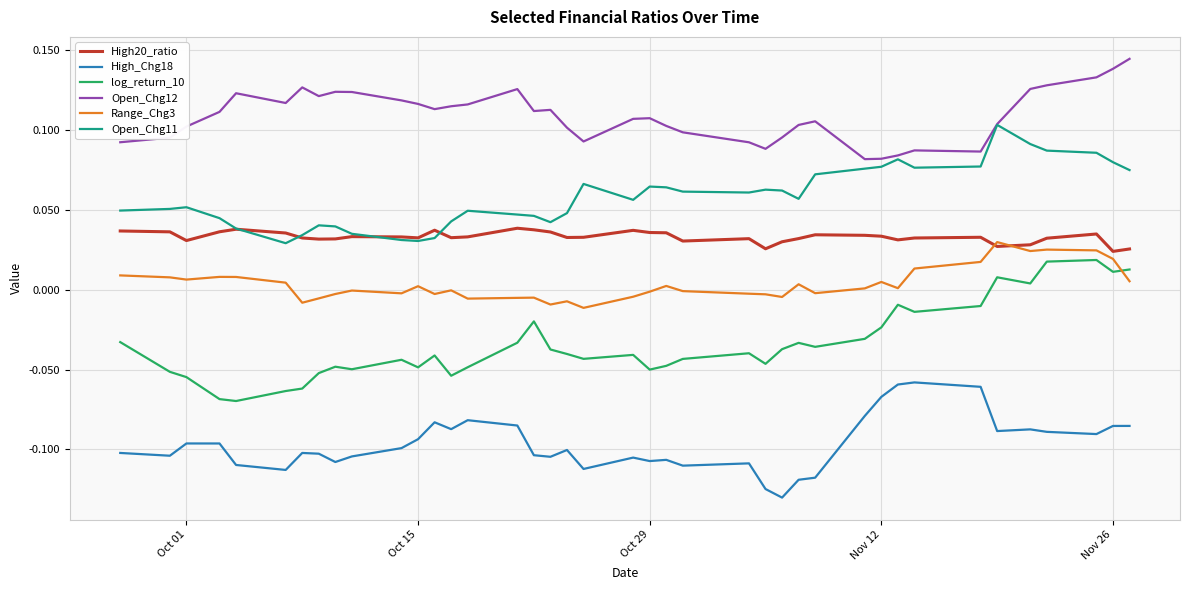

How many Open_Chg11 values are between 0 and 1?

40